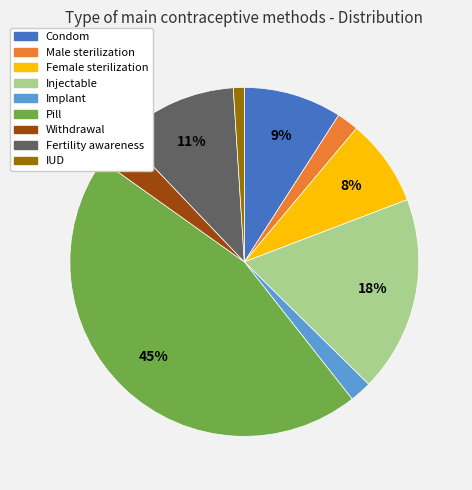

To the nearest percent, what percentage of the pie is Condom?

9%